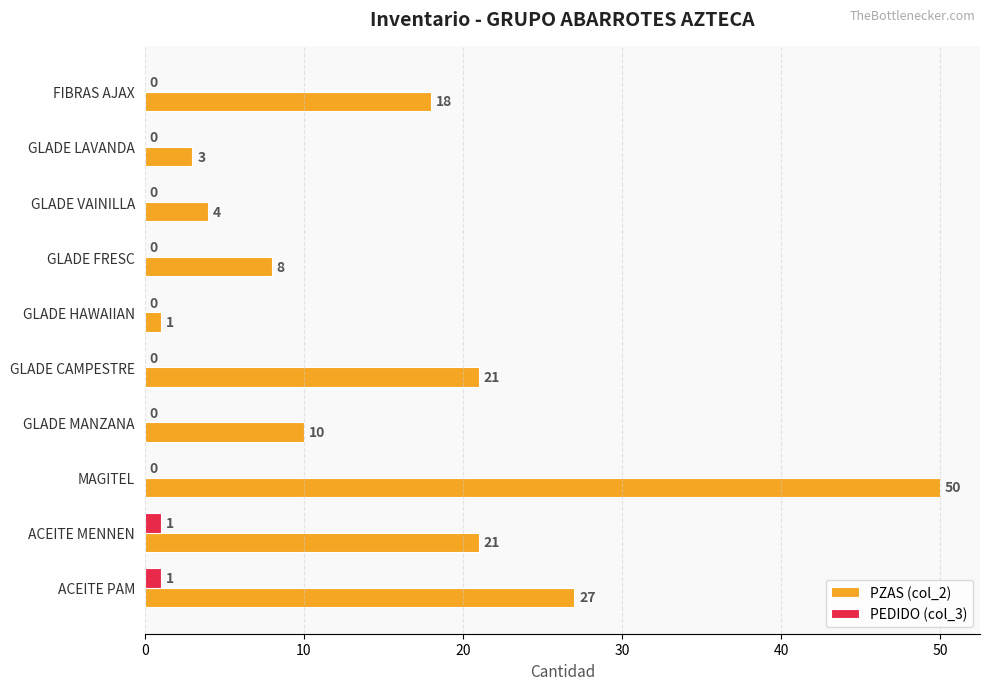

Between FIBRAS AJAX and GLADE FRESC, which series saw the biggest shift?

PZAS (col_2)